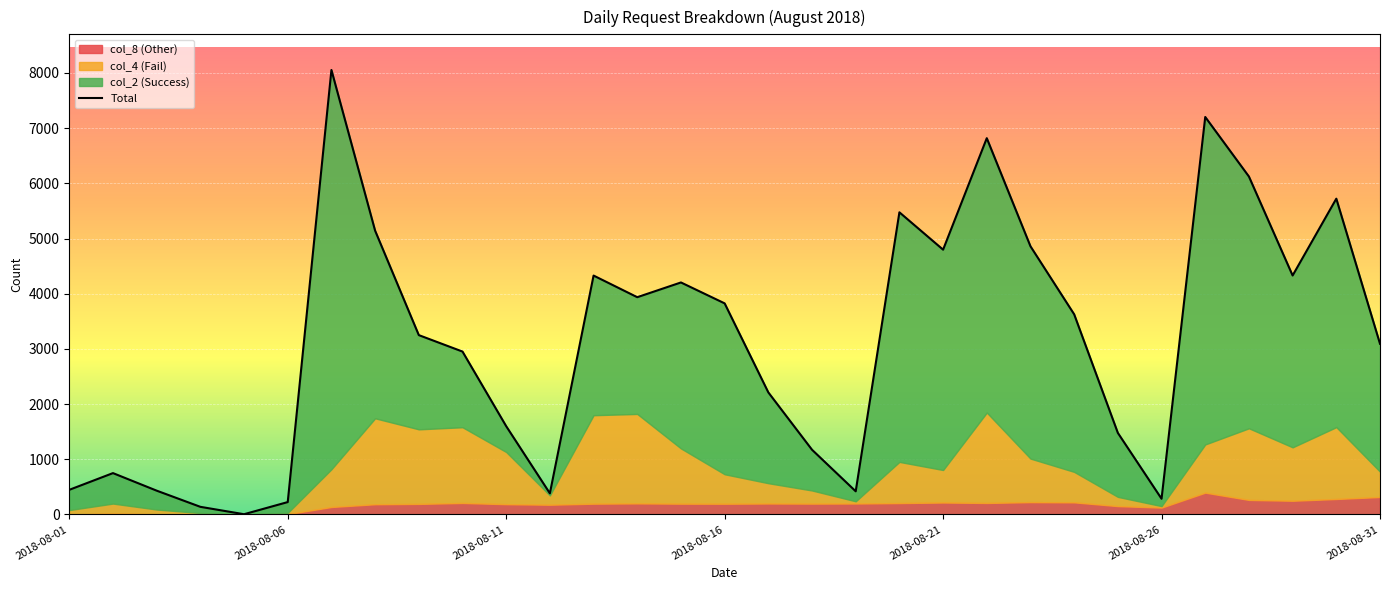

What is the sum of the col_2 (Success) values at 2018-08-25 and 2018-08-02?

1711